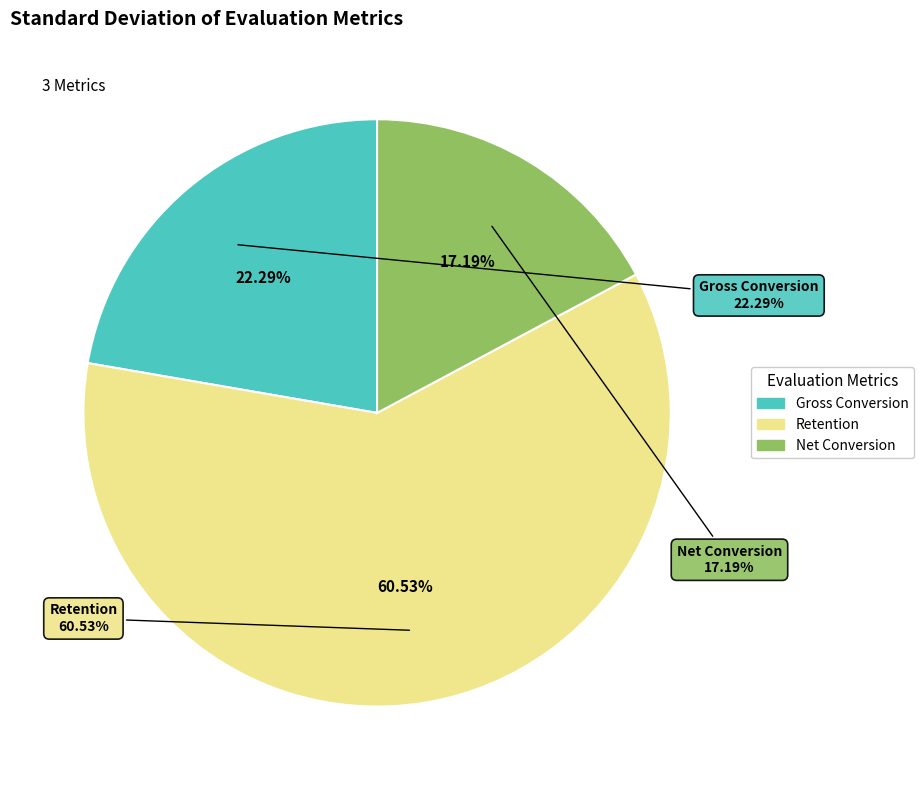

To the nearest percent, what is the combined percentage of Retention and Net Conversion?

78%